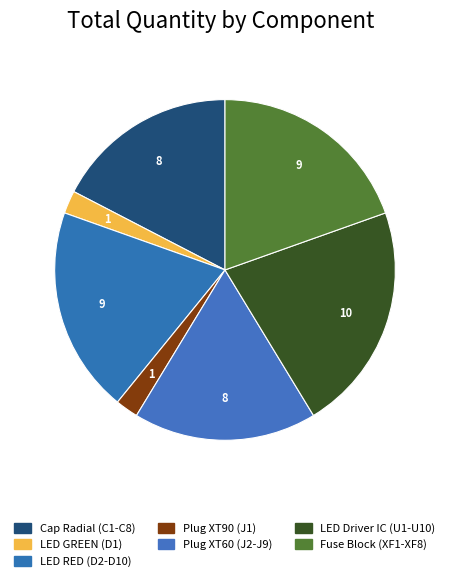

How many slices are in this pie chart?

7